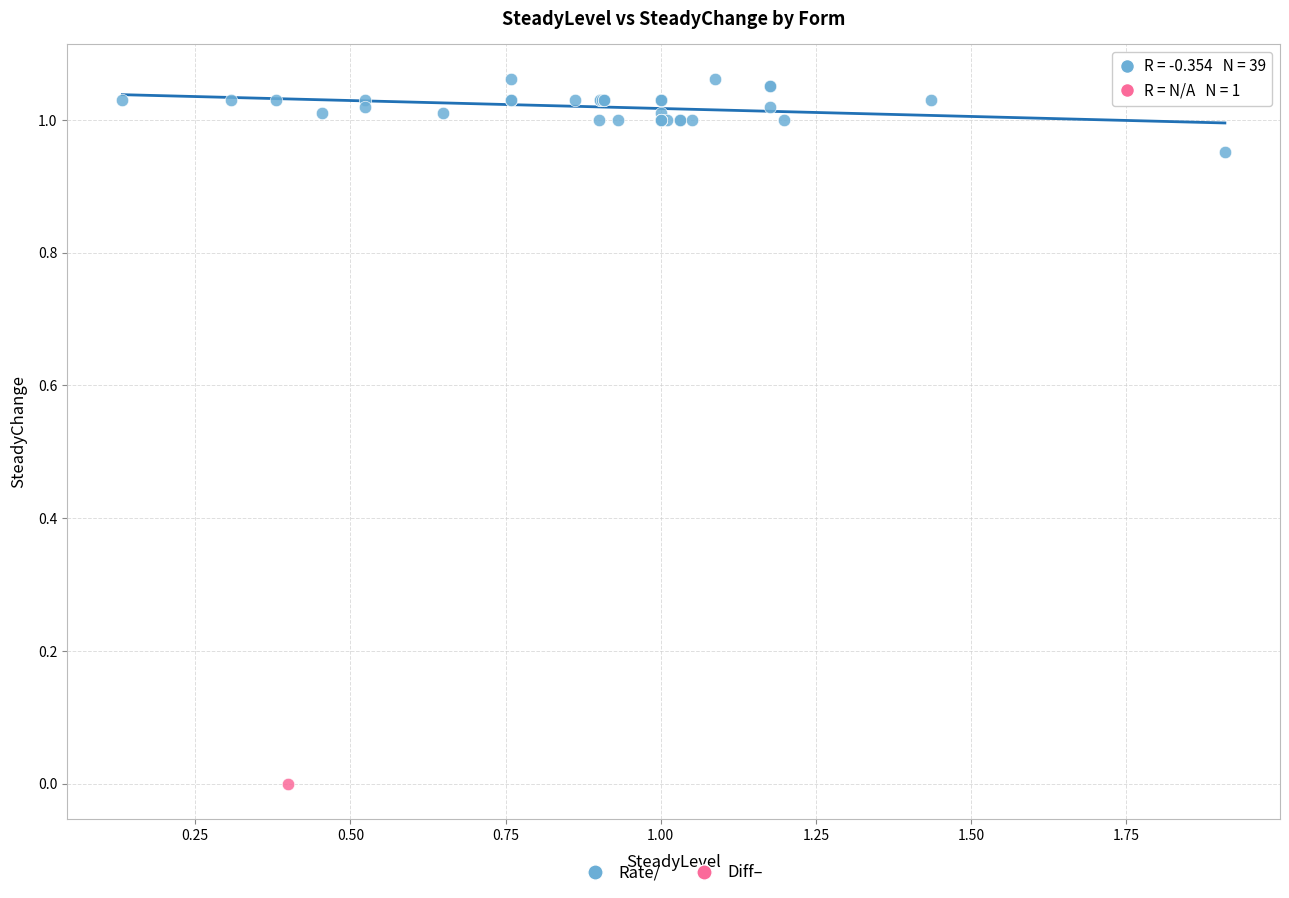

What are all the series names shown in the legend?

Rate/, Diff–